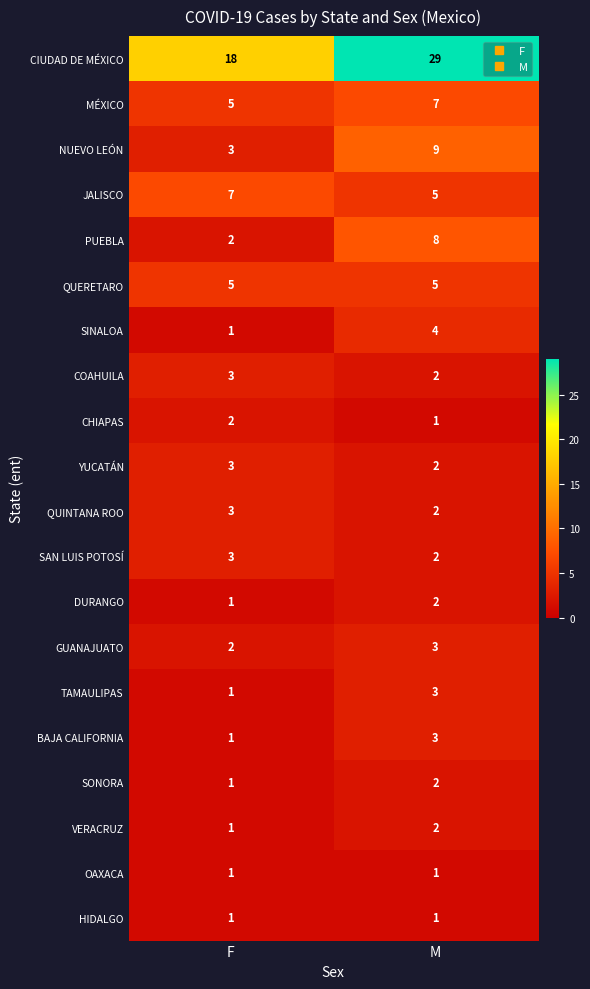

At which category is the sum across all series the highest?

M